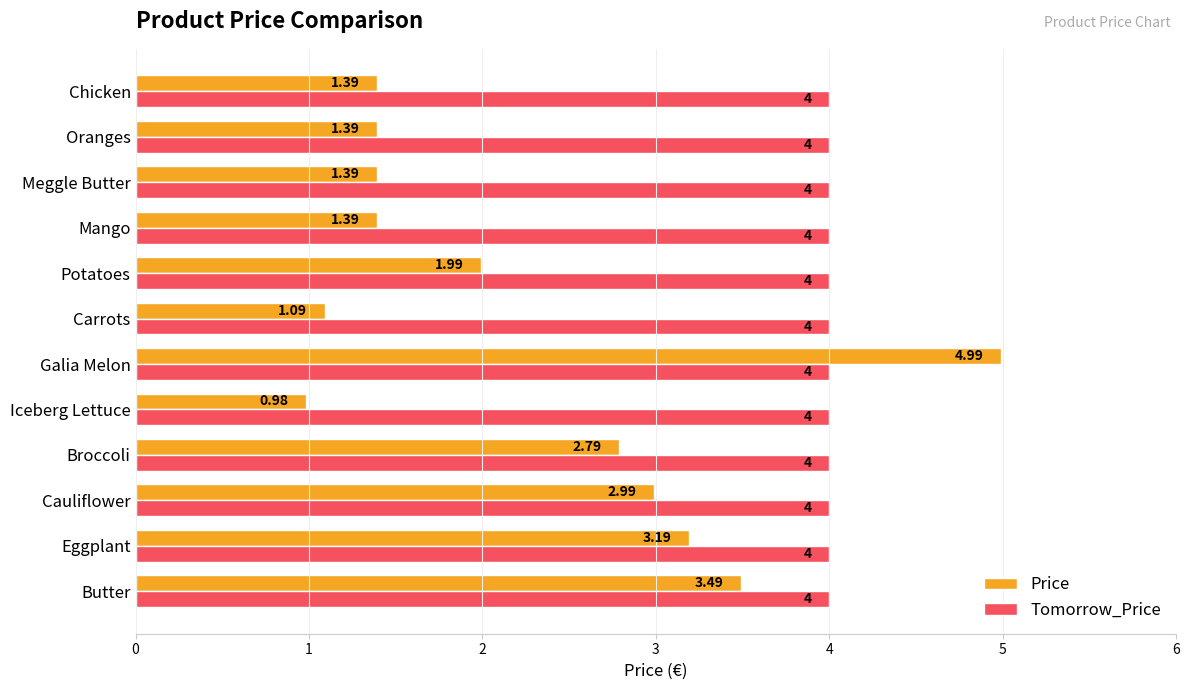

Which category has the lowest value across all series?

Iceberg Lettuce